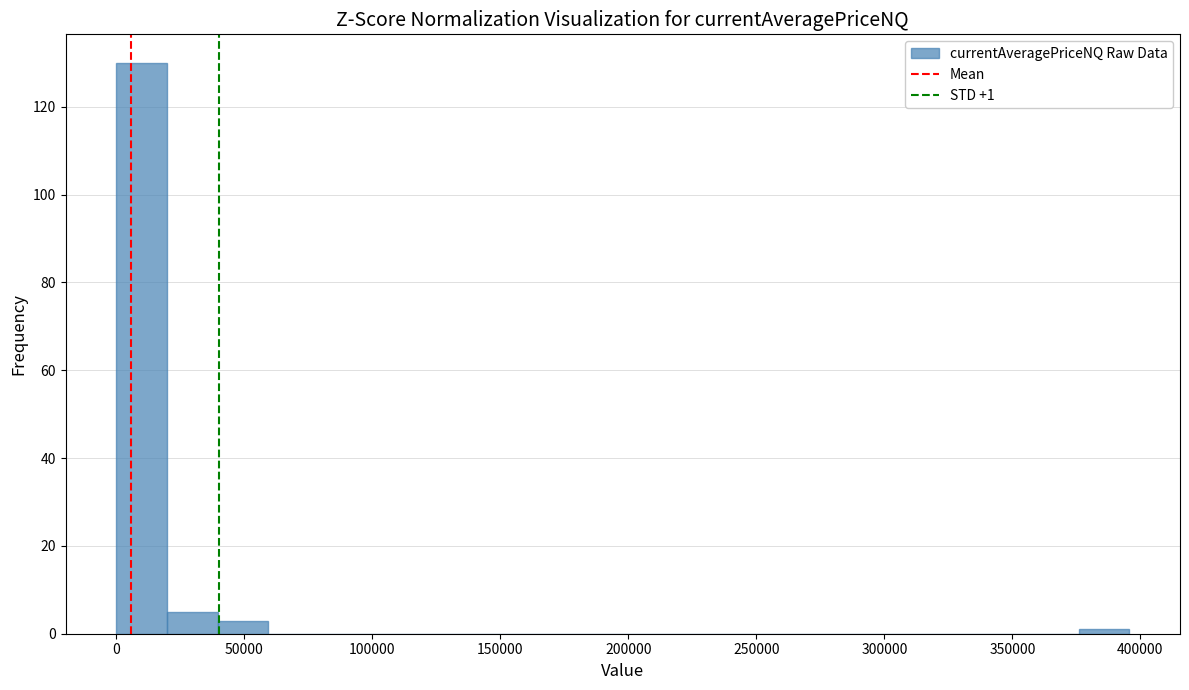

Read against the x-axis, roughly where is the centre of the tallest bar?

10000